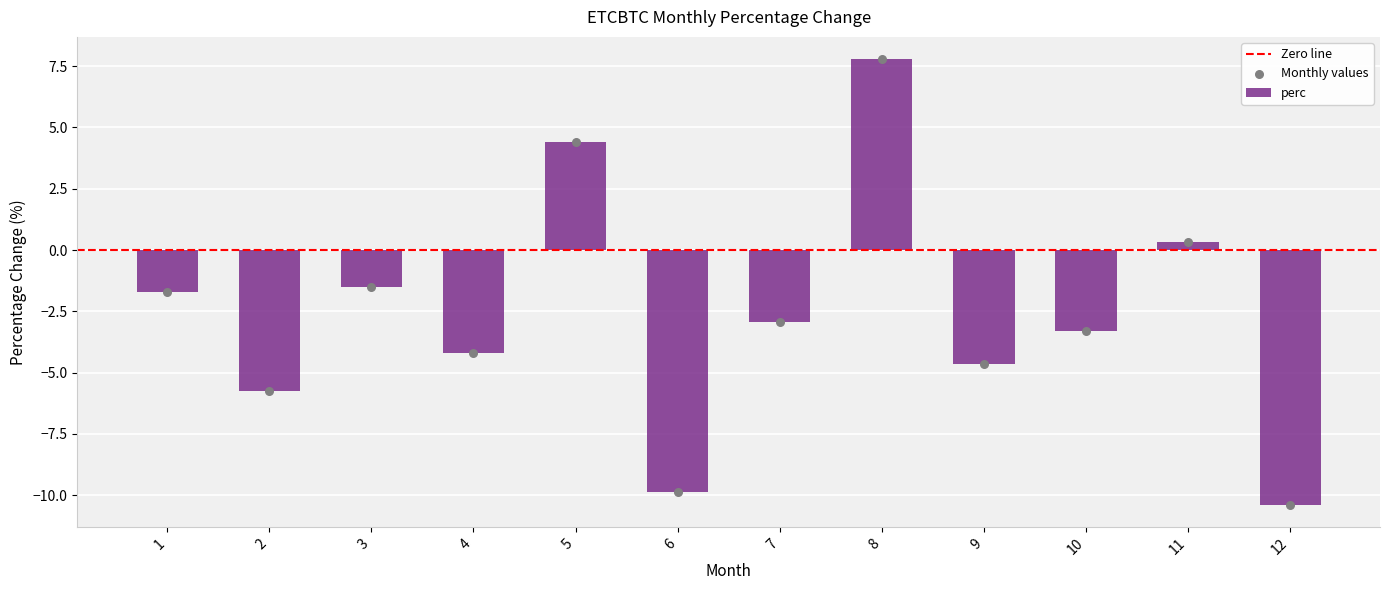

Between 4 and 5, which is larger?

5